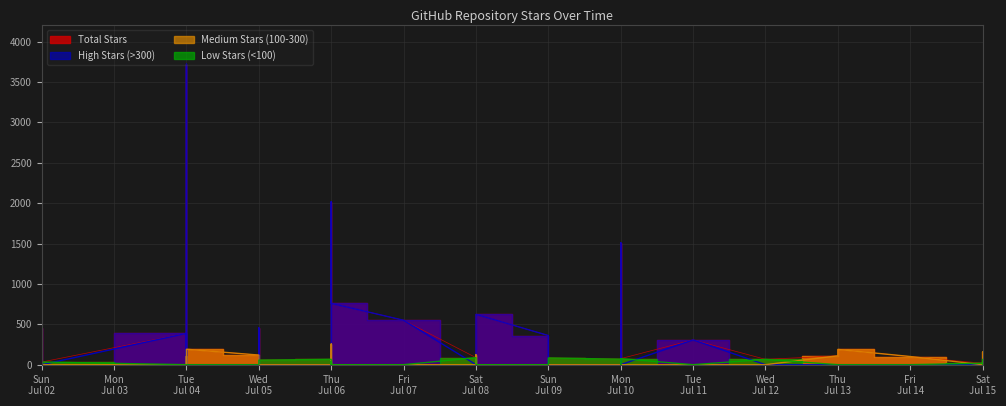

The value of Medium Stars (100-300) at Tue Jul 04 is -129. True or false?

False